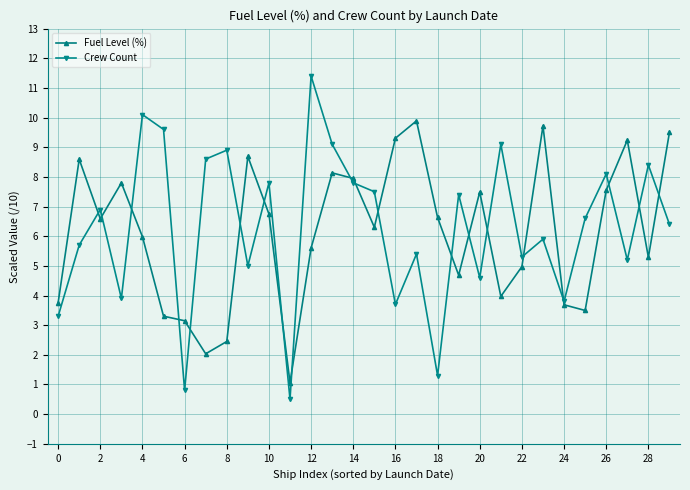

What is the minimum value for Crew Count?

0.5